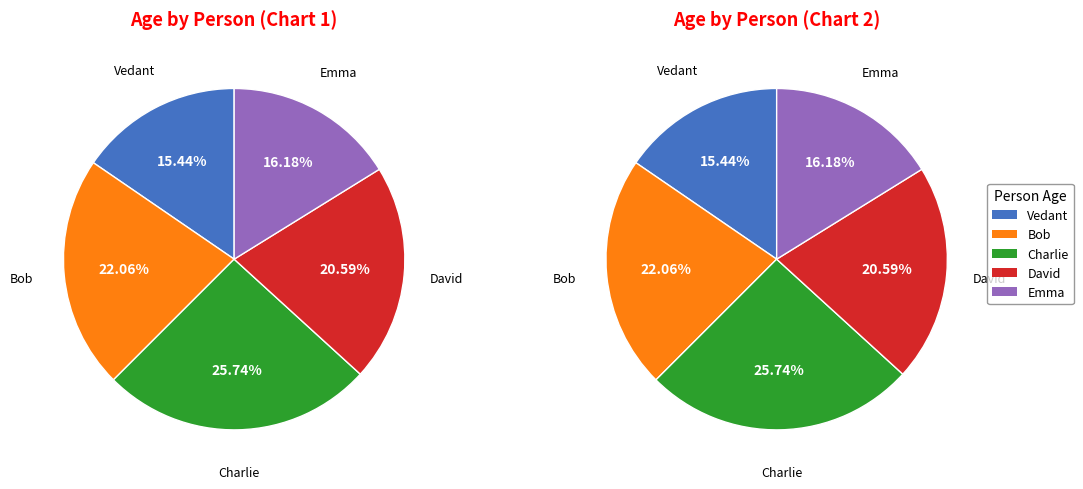

Does any single category account for the majority?

No